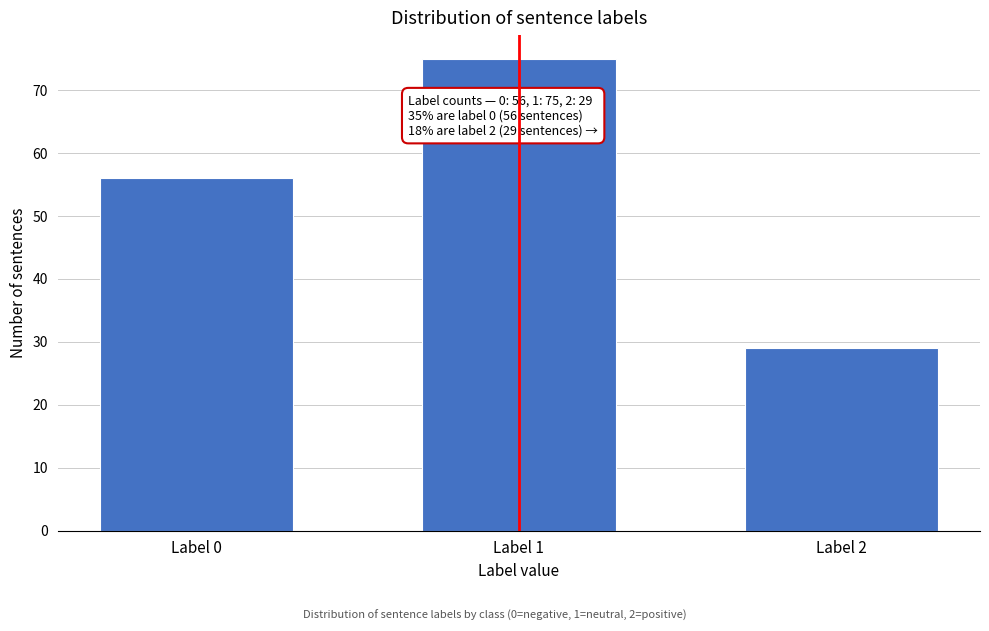

Reading left to right, extract all data points from this chart.

Label 0=56	Label 1=75	Label 2=29